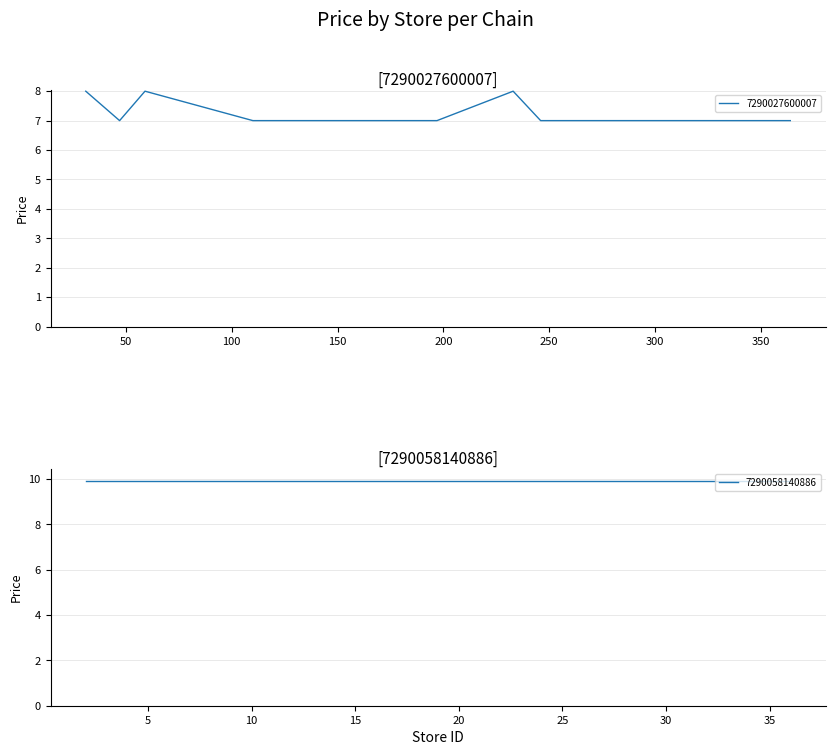

How many interior local valleys (lower than both neighbors) does the data have?

1